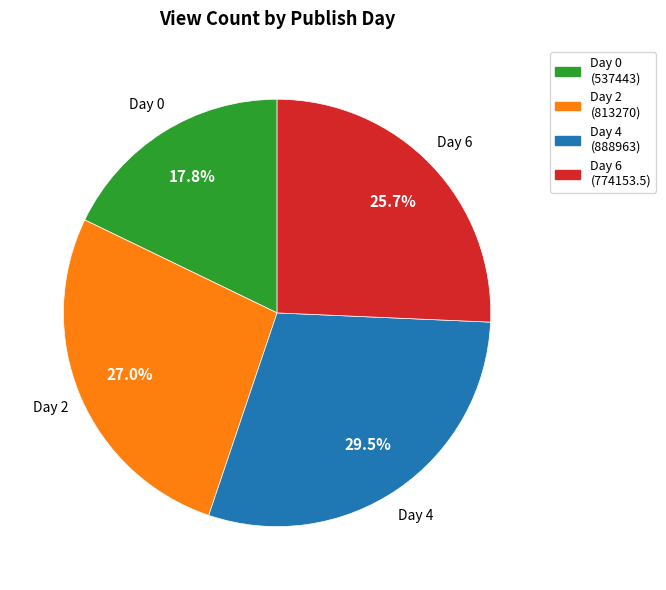

What is the ratio of the value at Day 4 to the value at Day 2?

1.1